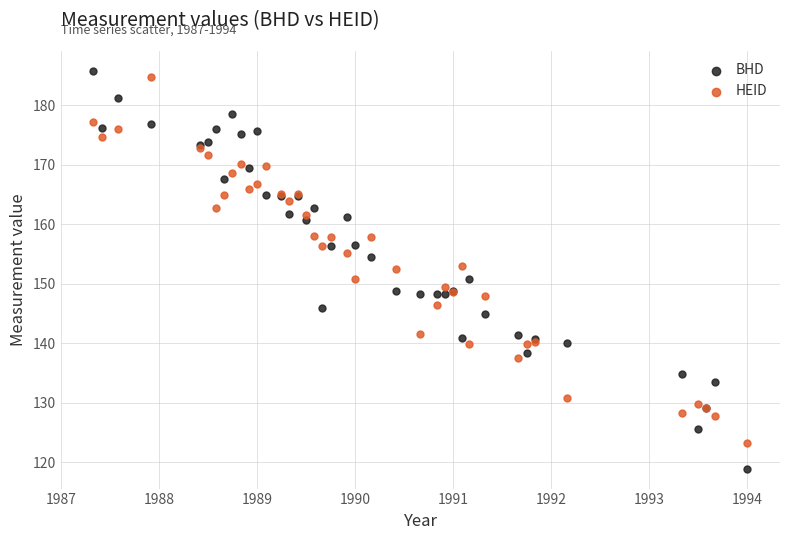

Which series contains the lowest Y value?

BHD